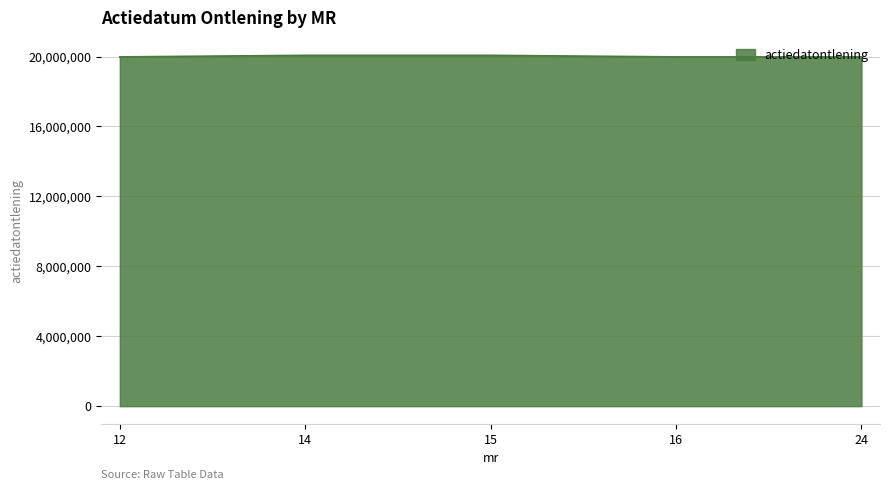

True or false: the data has more than 2 interior local peaks.

False